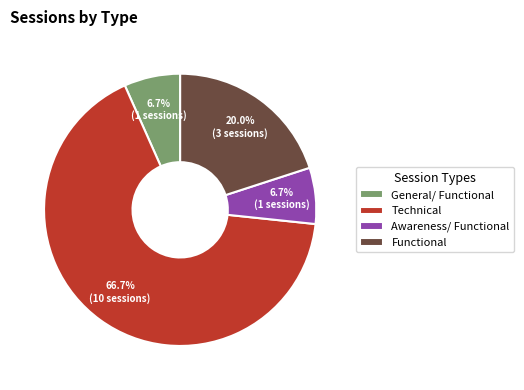

To the nearest percent, what portion does Technical represent?

67%